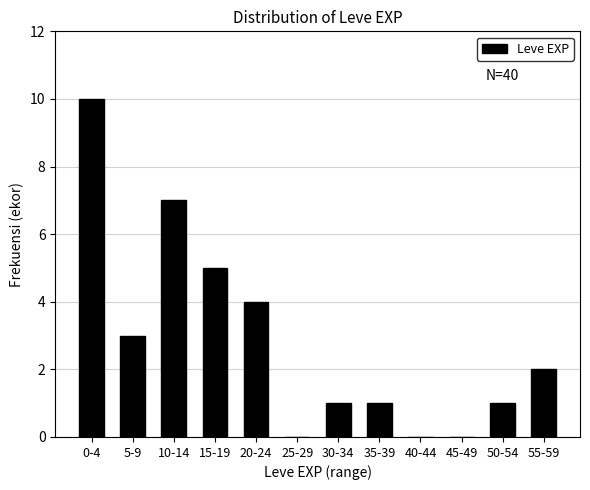

Reading left to right, transcribe all the data shown in this chart.

0-4=10	5-9=3	10-14=7	15-19=5	20-24=4	25-29=0	30-34=1	35-39=1	40-44=0	45-49=0	50-54=1	55-59=2